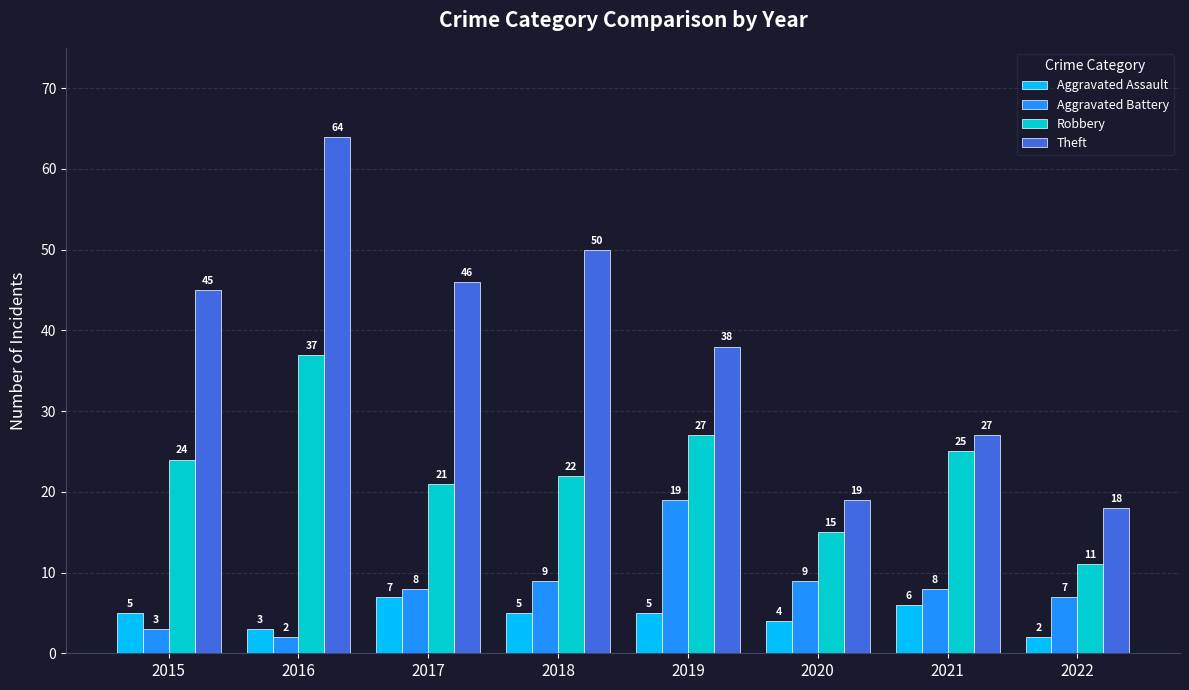

What value does the Robbery series have at 2021, to the nearest 5?

25